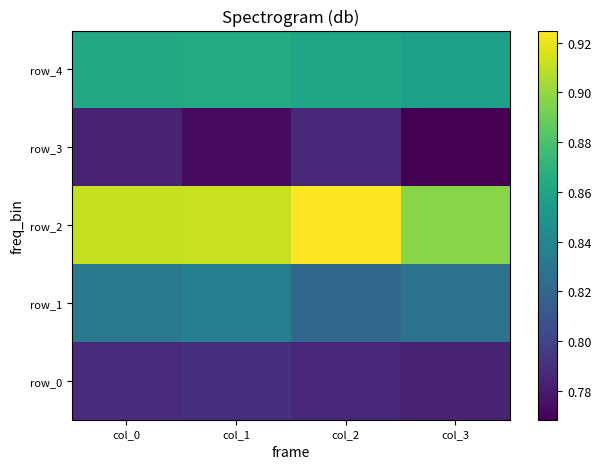

Rank the series at col_0 from lowest to highest value.

row_3, row_0, row_1, row_4, row_2